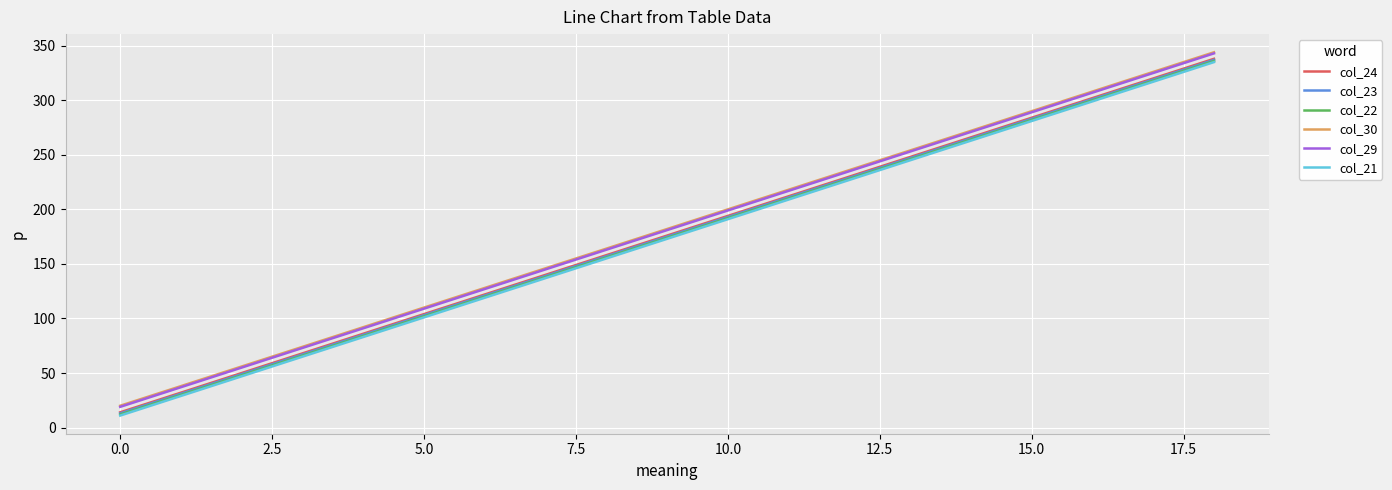

True or false: col_24 has more than 1 interior local peaks.

False